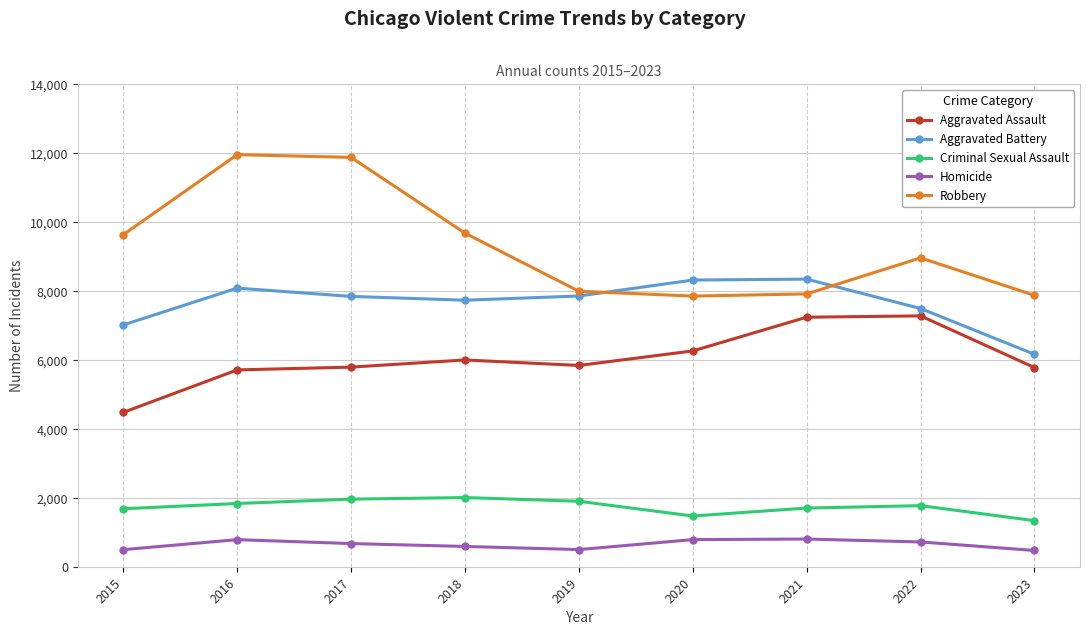

At 2016, list the series in order from smallest to largest.

Homicide, Criminal Sexual Assault, Aggravated Assault, Aggravated Battery, Robbery